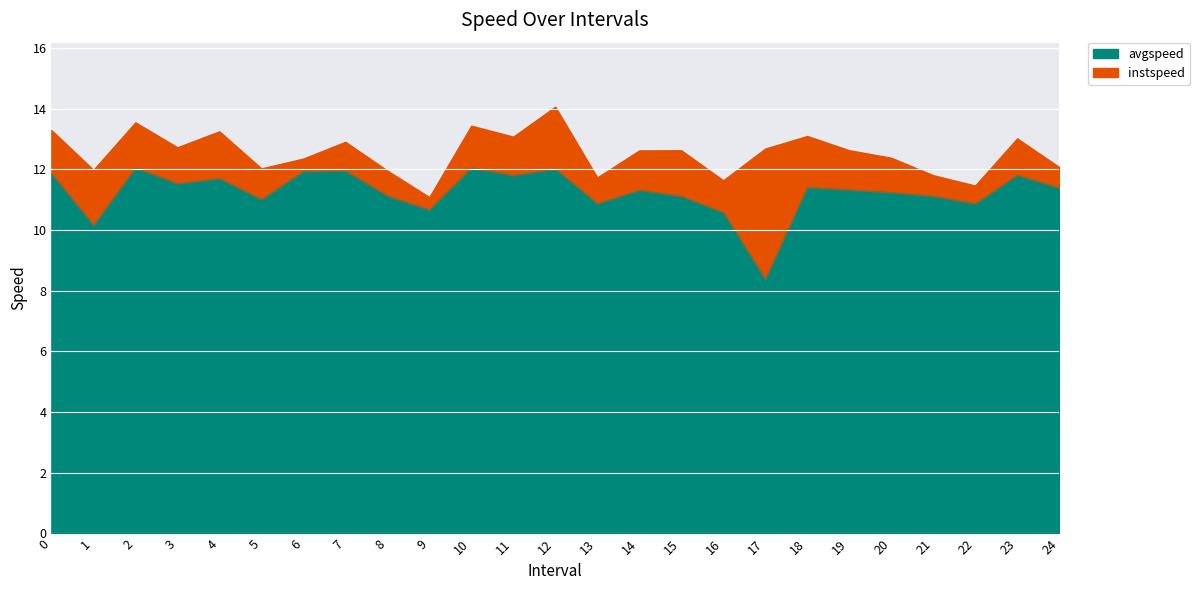

The instspeed series shows 7.3 at 16. True or false?

False